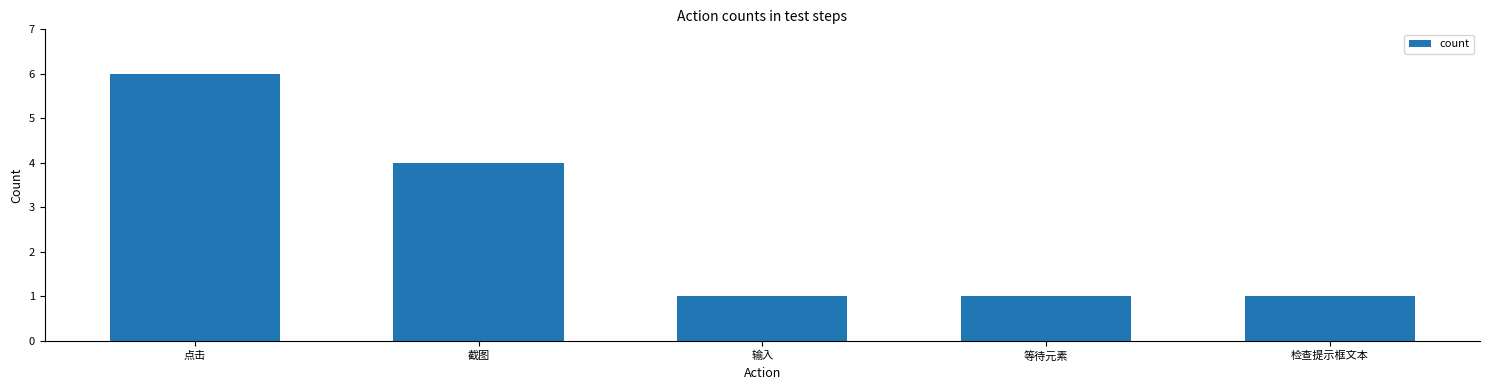

Are the bars grouped side by side (vs. stacked)?

No